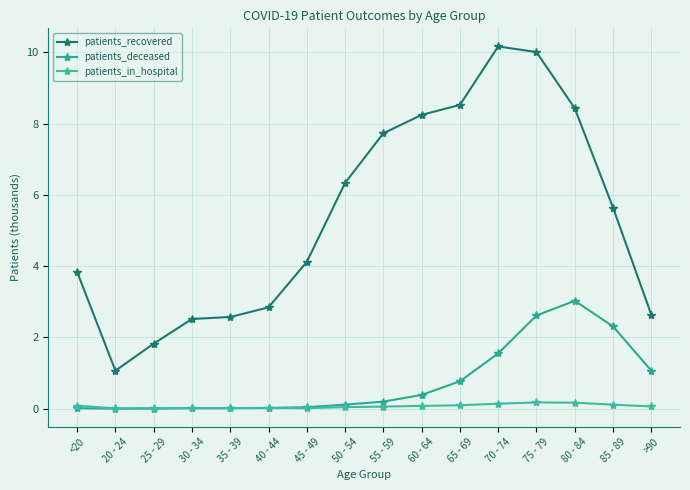

Count the number of categories in the chart.

16